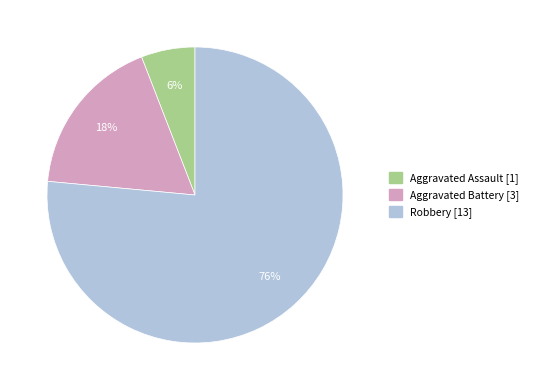

Count the number of slices in the pie.

3